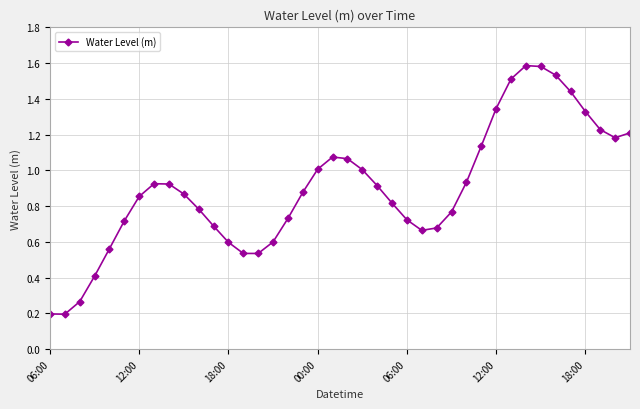

What is the sum of all values?

36.0